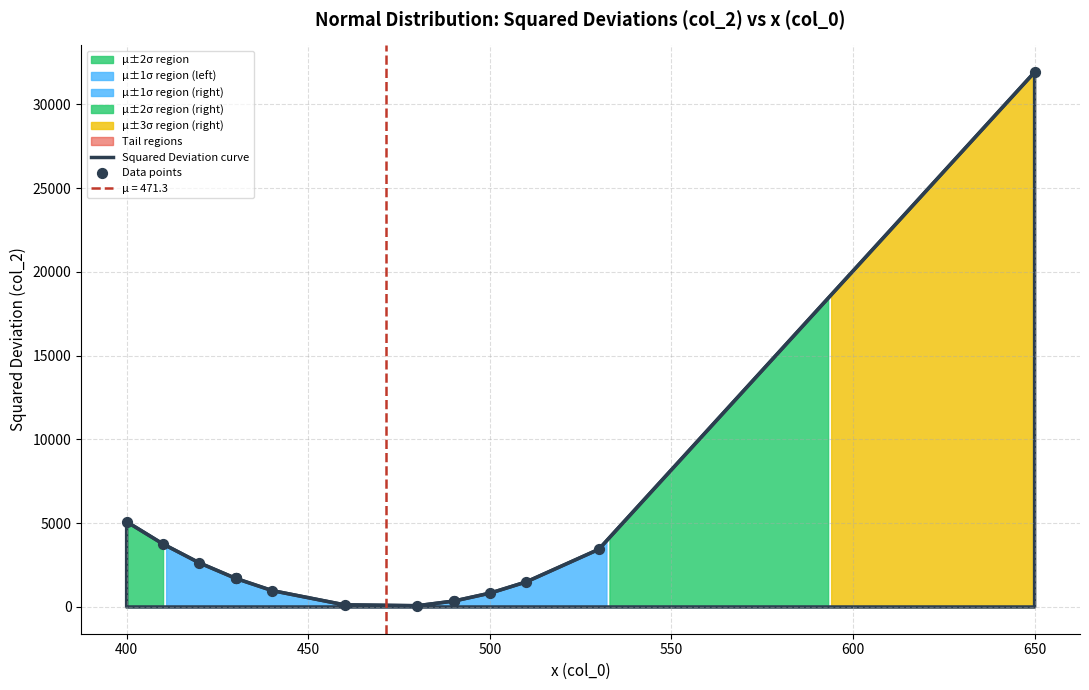

What is the ratio of the value at 500 to the value at 530?

0.2